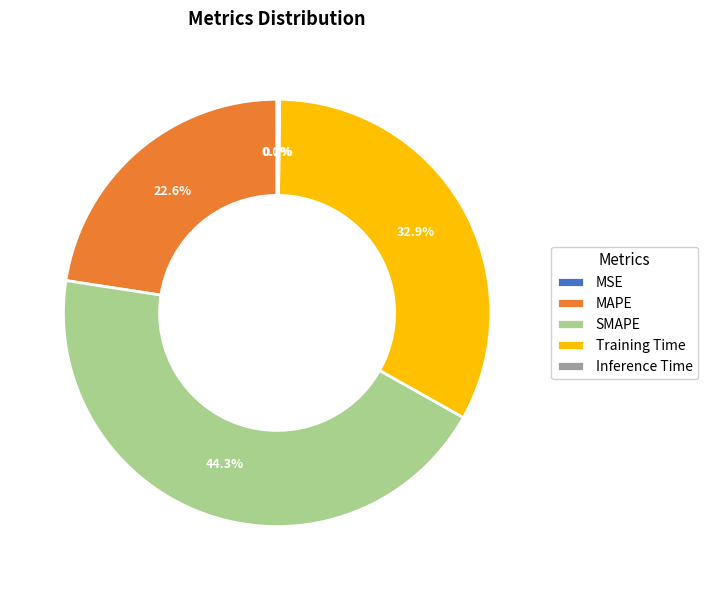

To the nearest percent, what is the average slice percentage?

20%